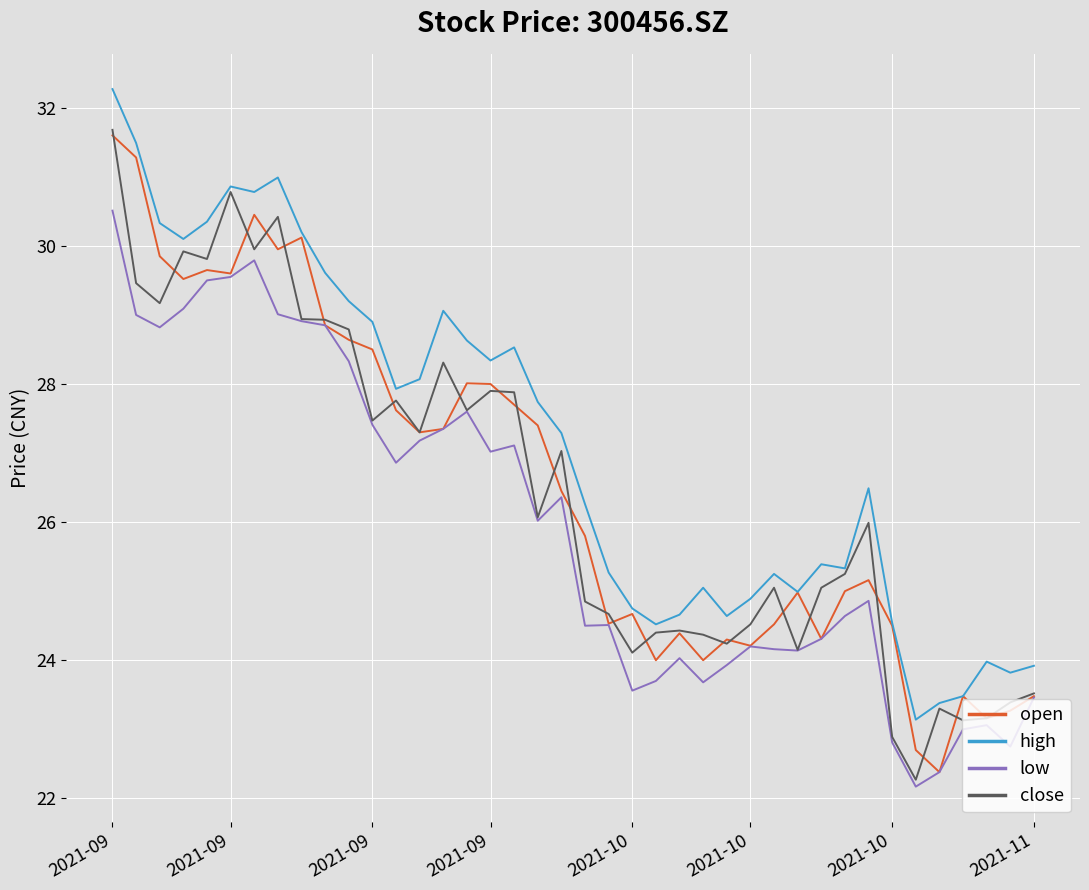

True or false: low and high cross at least once.

False